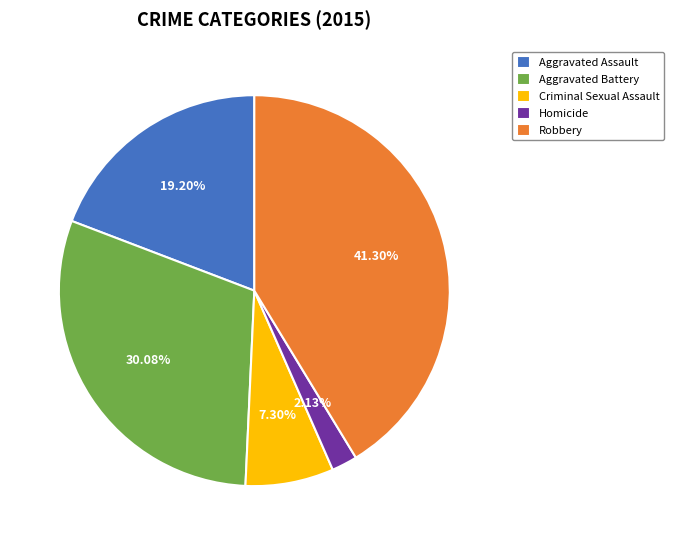

What percentage is the Homicide slice, to the nearest percent?

2%